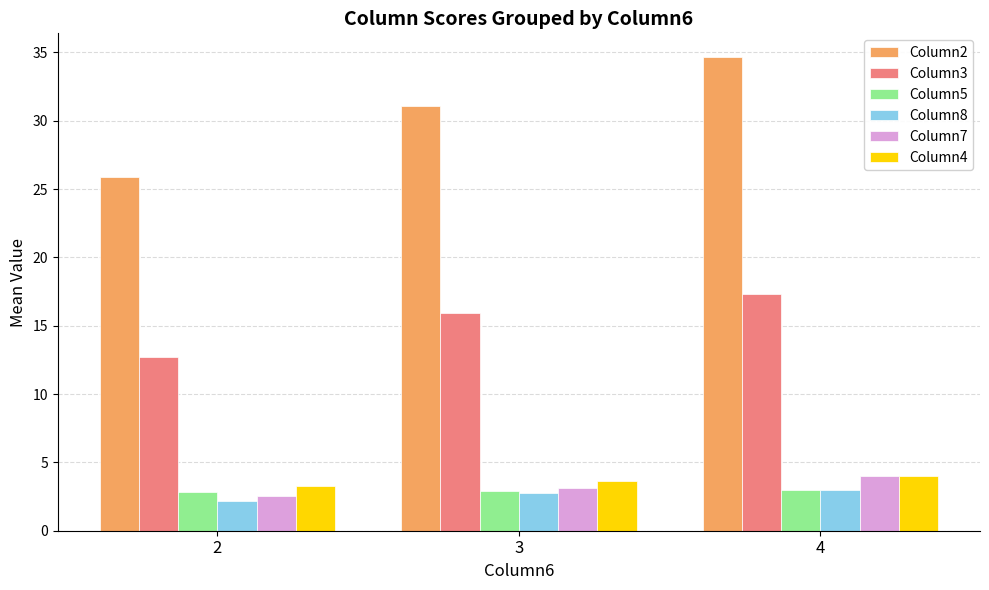

Between 2 and 3, which series saw the biggest shift?

Column2